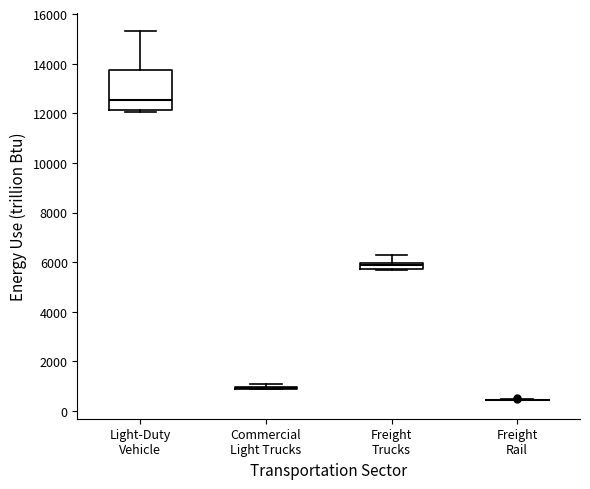

Which box is the tallest, from its lower edge to its upper edge?

Light-Duty Vehicle